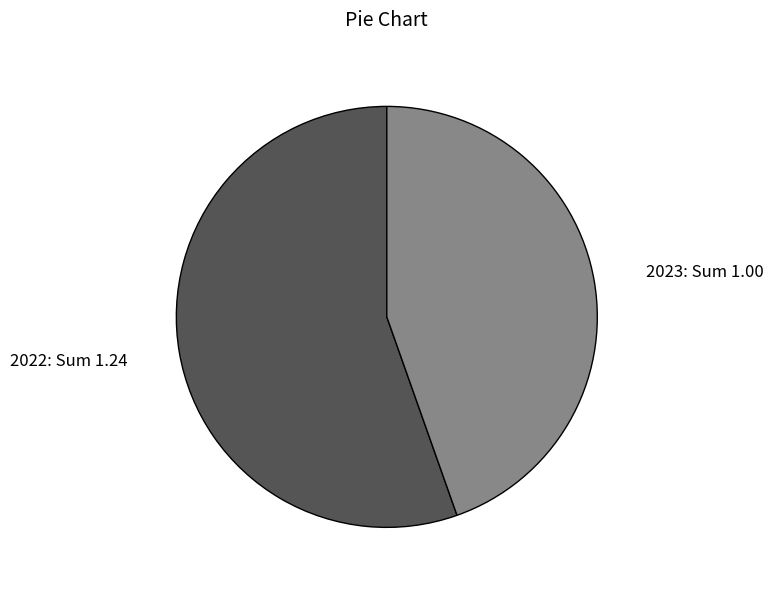

Do 2023 and 2022 together represent more than half of the pie?

Yes